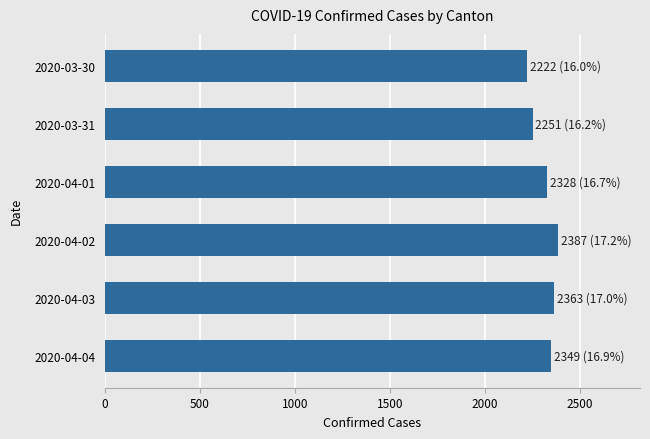

Does the chart contain stacked bars?

No